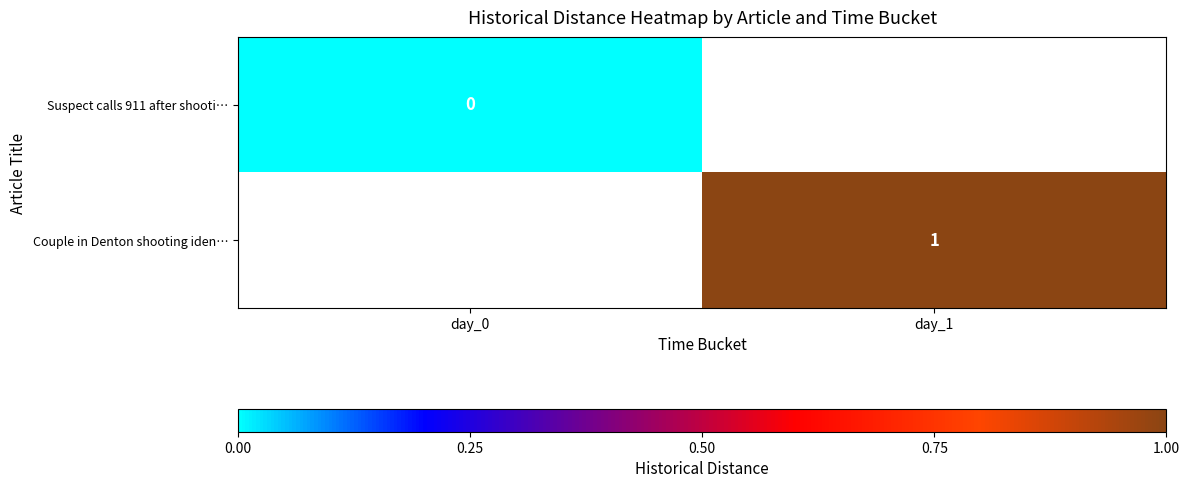

The value of Couple in Denton shooting iden… at day_1 is 1. True or false?

True